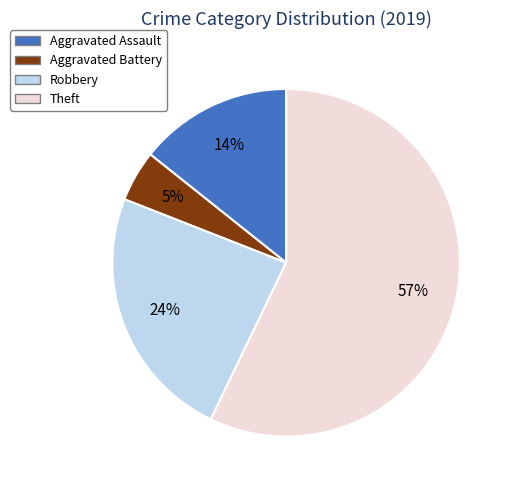

Is it true that Theft is 47% of the pie?

False